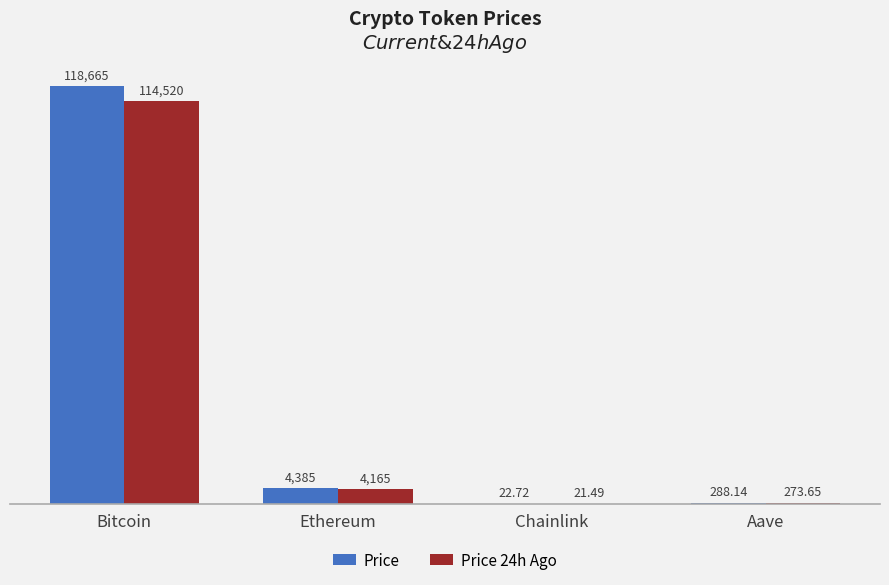

Which series has the largest total across all categories?

Price